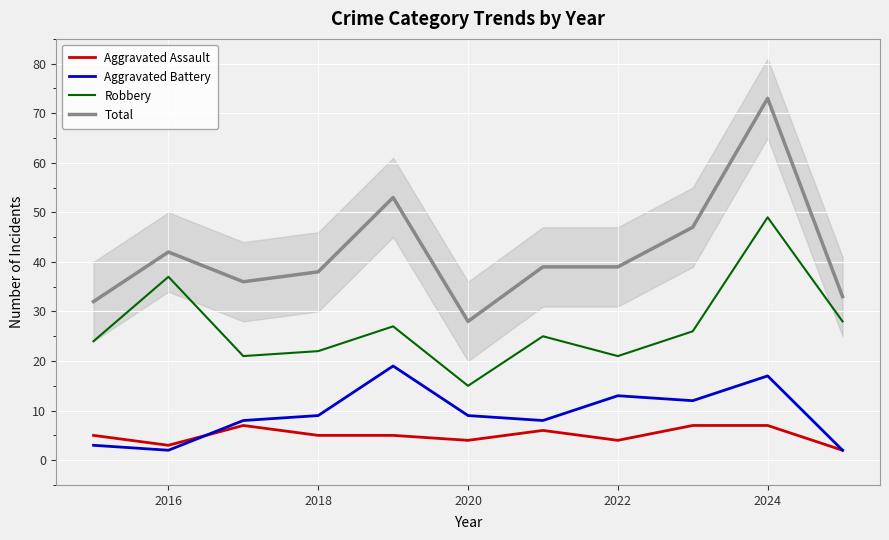

How many data points in Robbery are less than 25?

5